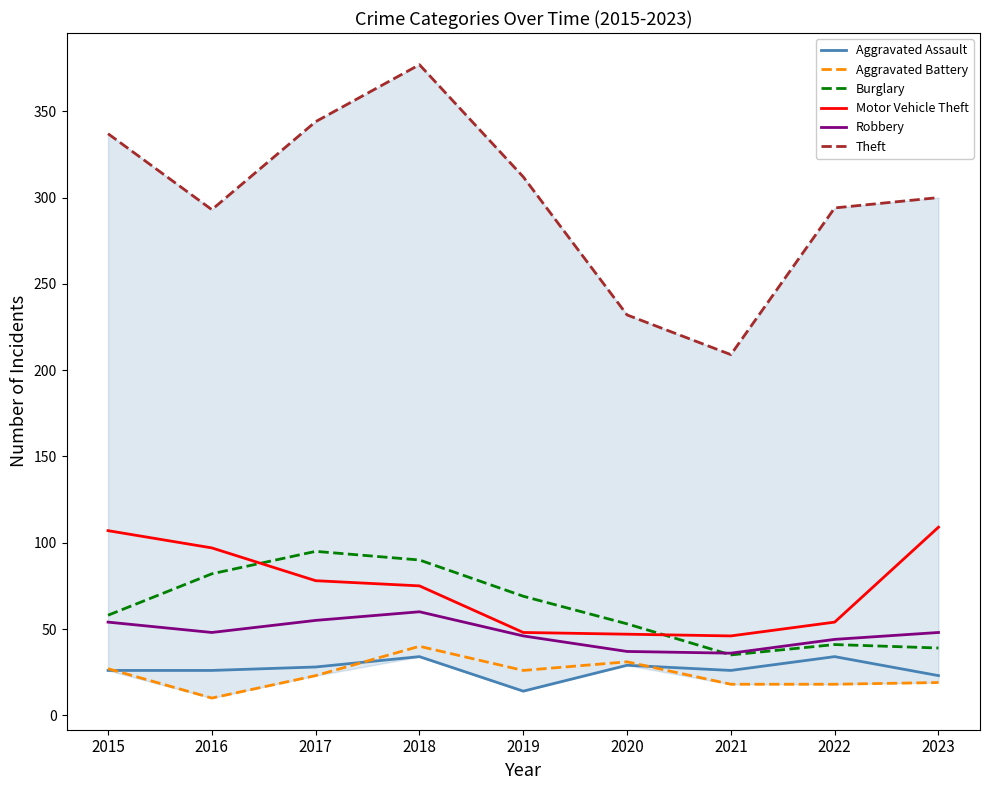

What value does the Burglary series have at 2021, to the nearest 5?

35